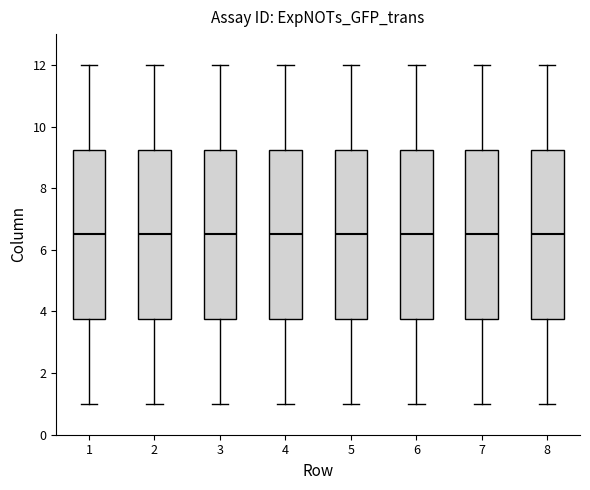

Reading left to right, transcribe this box plot: for each box, give where its median line is, the range the box spans, and where its two whiskers end, as read against the y-axis. The values are not printed on the chart, so give them approximately, as read against the axis.

1: median 6.6, box 3.8 to 9.2, whiskers 1.0 to 12.0
2: median 6.6, box 3.8 to 9.2, whiskers 1.0 to 12.0
3: median 6.6, box 3.8 to 9.2, whiskers 1.0 to 12.0
4: median 6.6, box 3.8 to 9.2, whiskers 1.0 to 12.0
5: median 6.6, box 3.8 to 9.2, whiskers 1.0 to 12.0
6: median 6.6, box 3.8 to 9.2, whiskers 1.0 to 12.0
7: median 6.6, box 3.8 to 9.2, whiskers 1.0 to 12.0
8: median 6.6, box 3.8 to 9.2, whiskers 1.0 to 12.0